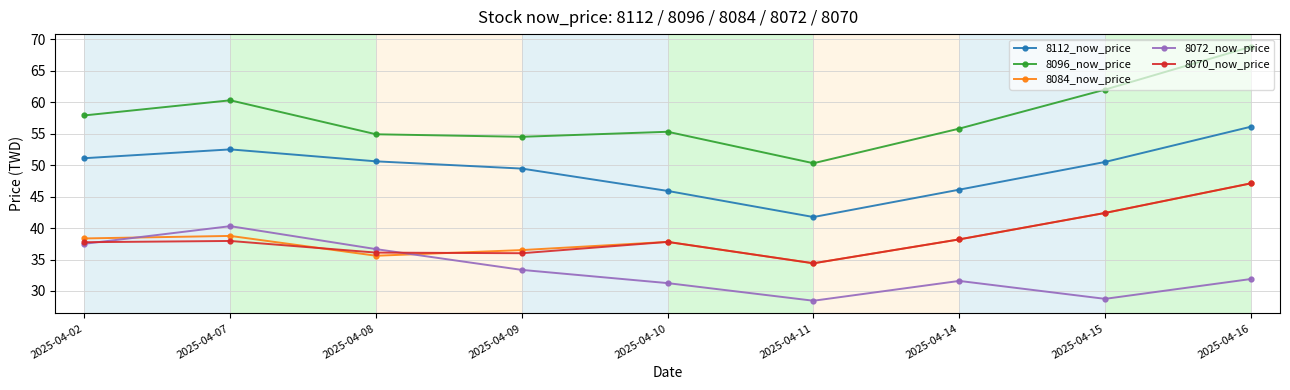

Between 2025-04-09 and 2025-04-16, which series saw the biggest shift?

8096_now_price